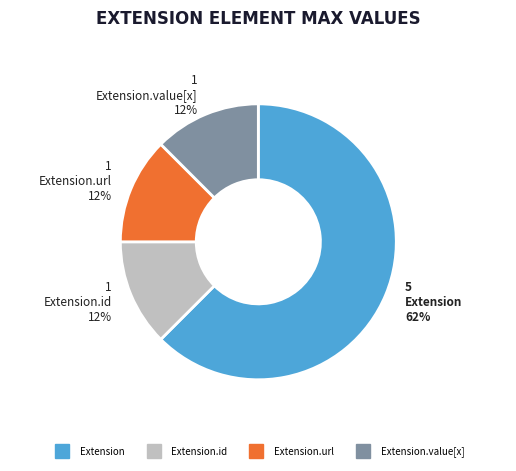

To the nearest percent, what is the average slice percentage?

25%